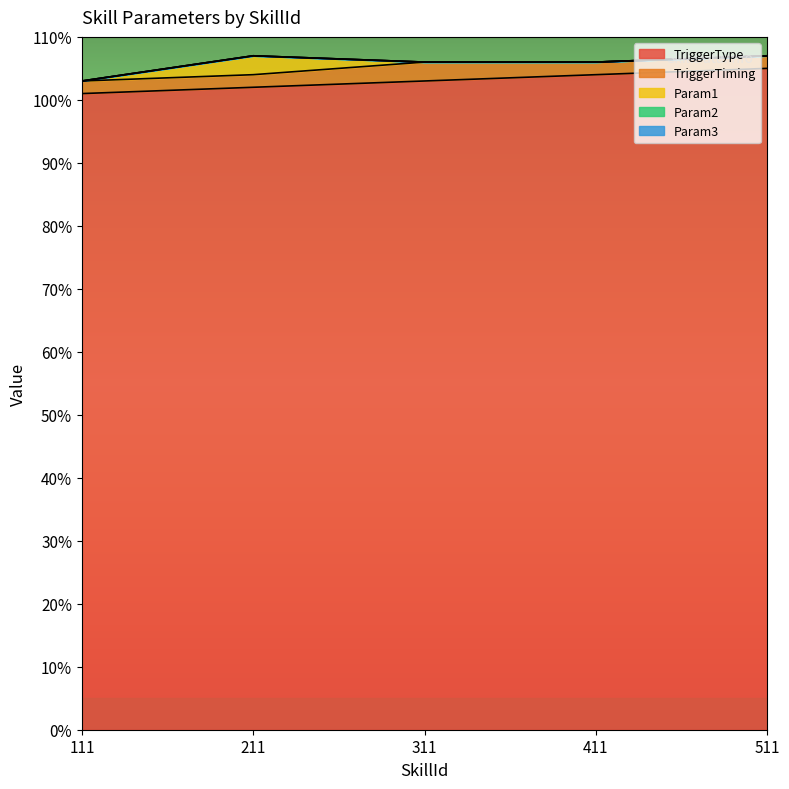

What is the value of the TriggerTiming point at the 5th from the left?

2